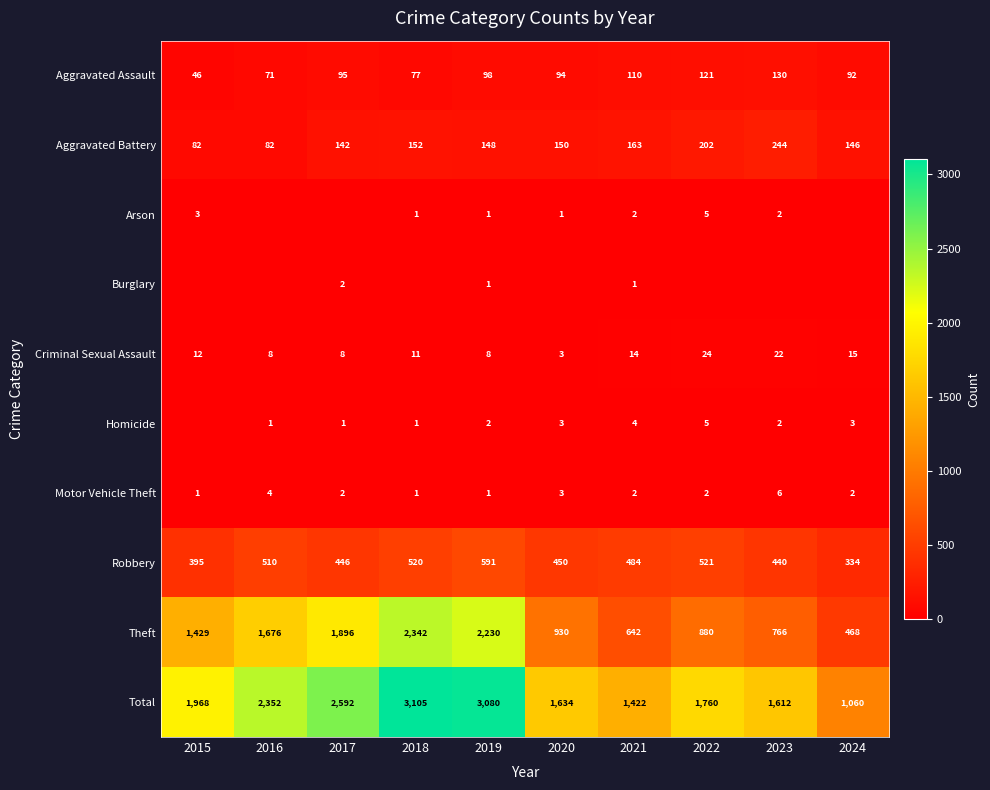

What is the maximum value shown in the chart?

3105